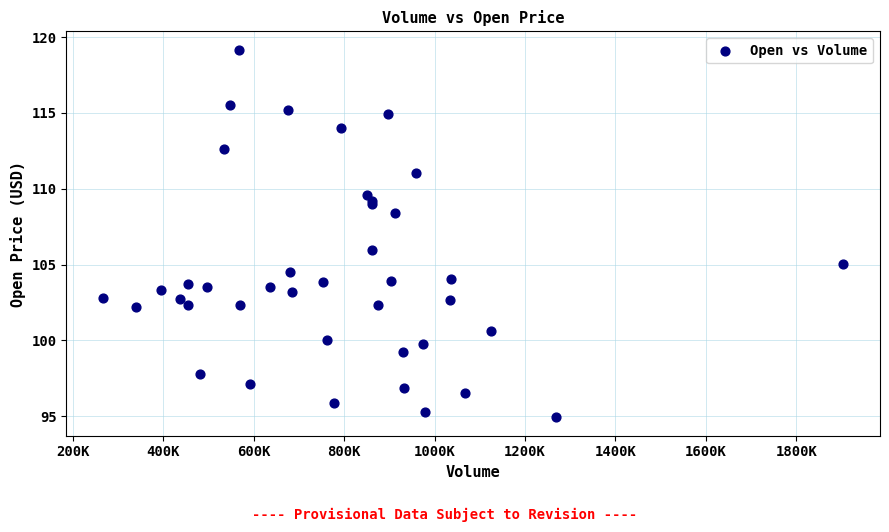

What Y value in the scatter plot is closest to 107?

106.0